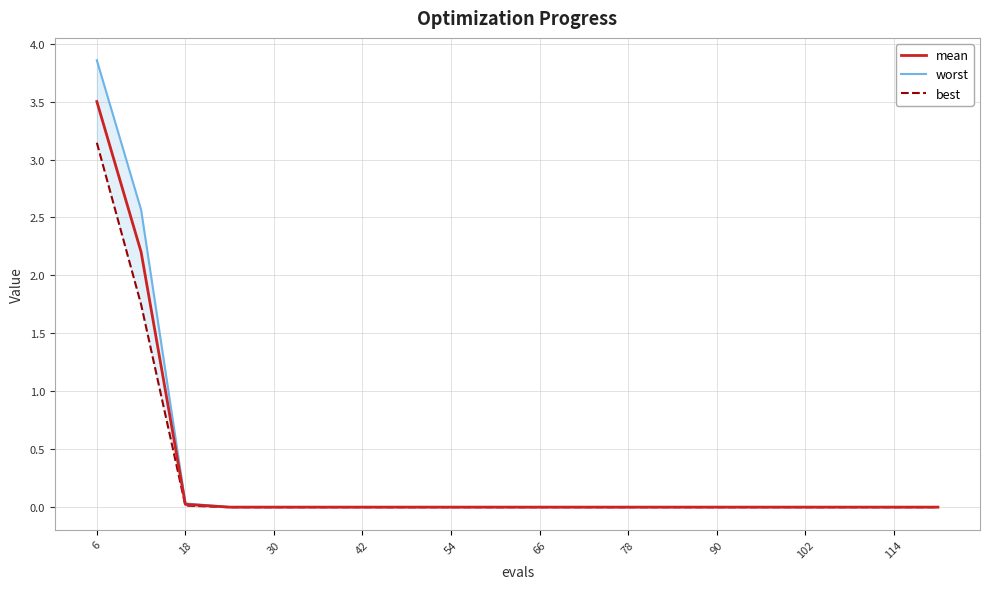

The value of mean at 42 is 0.0. True or false?

True